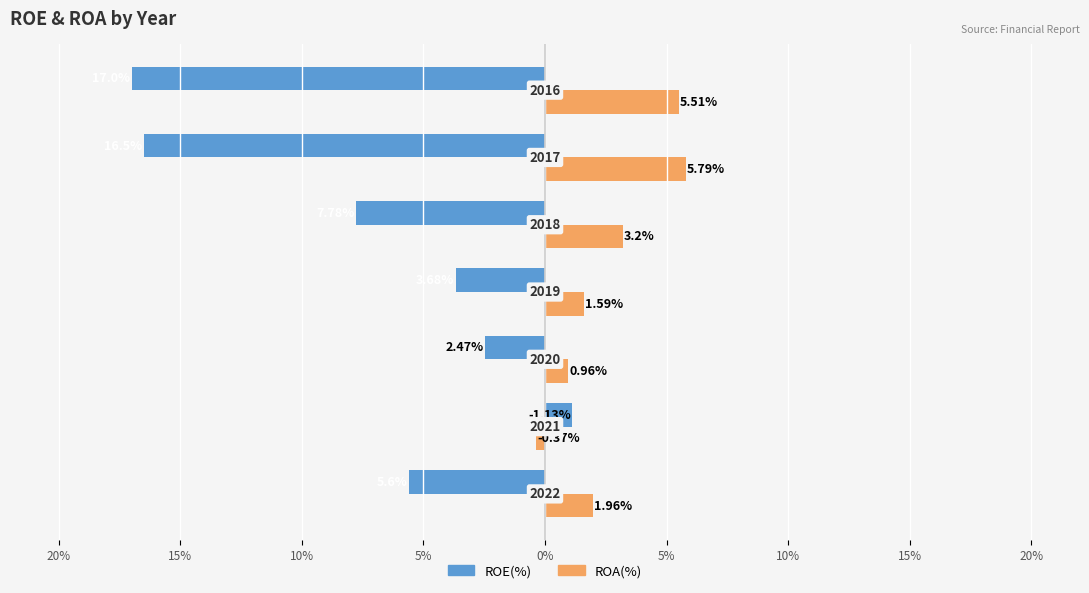

What is the average value of the ROE(%) series?

-7.4